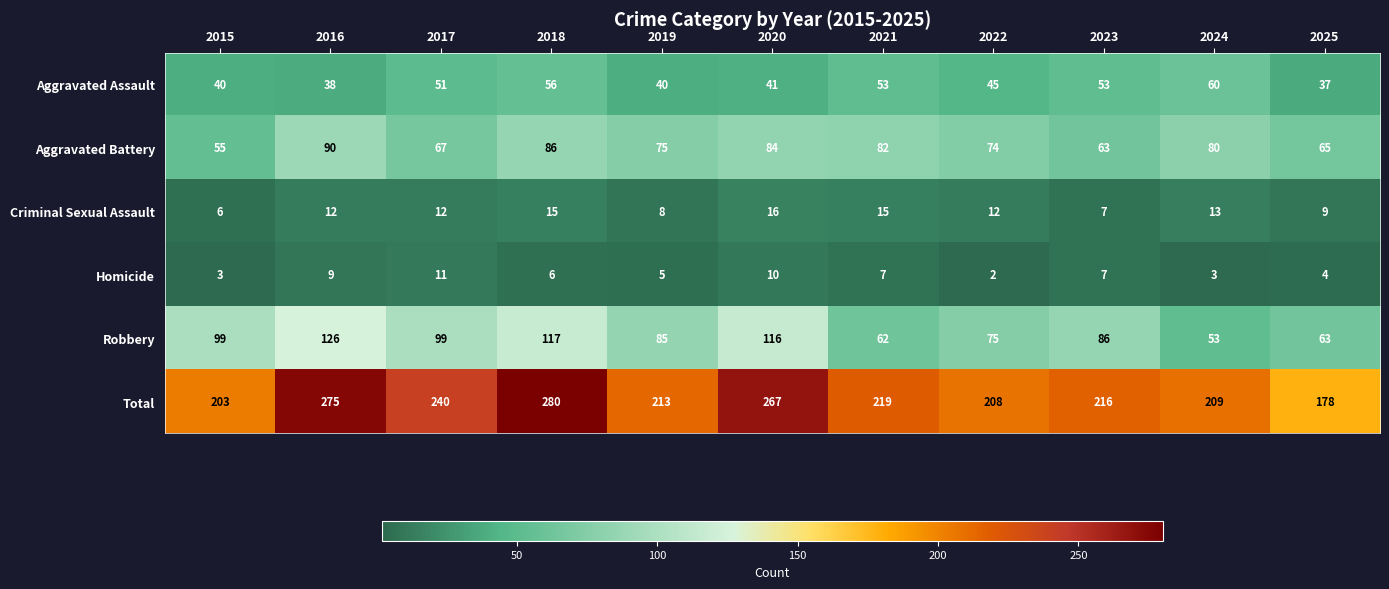

Which series has the largest range (max minus min)?

Total